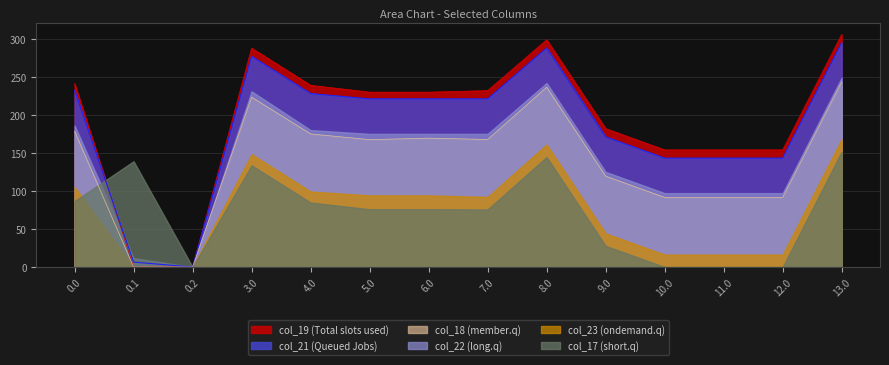

What is the label of the 8th point from the left?

7.0